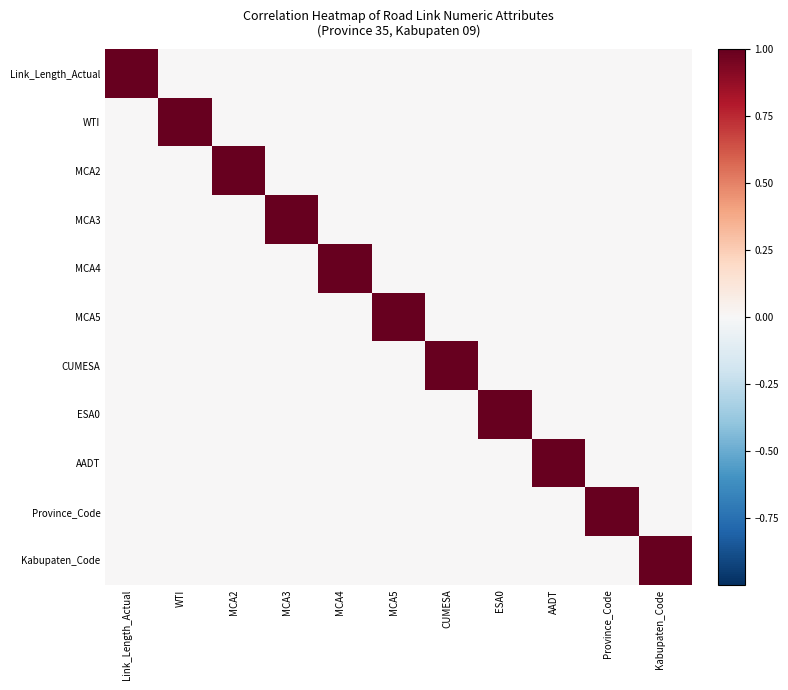

Between MCA2 and MCA5, which series saw the biggest shift?

MCA2